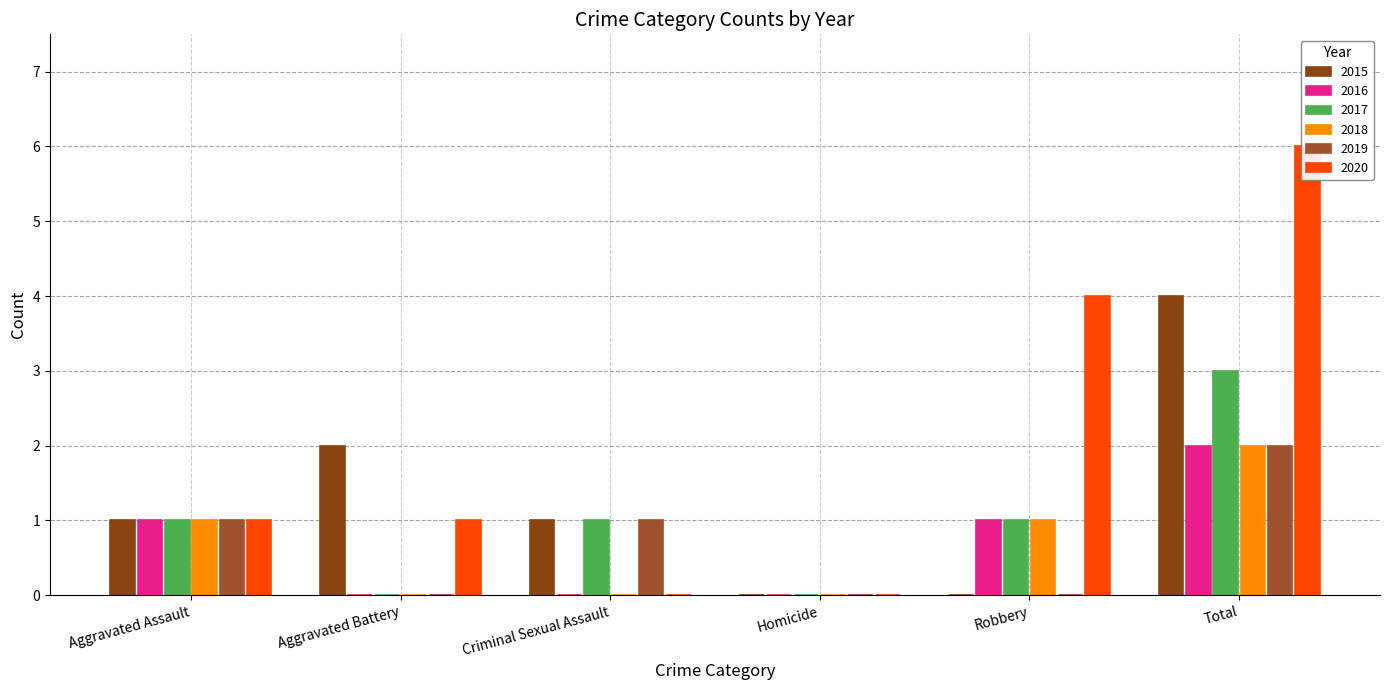

Which series has the widest spread of values?

2020